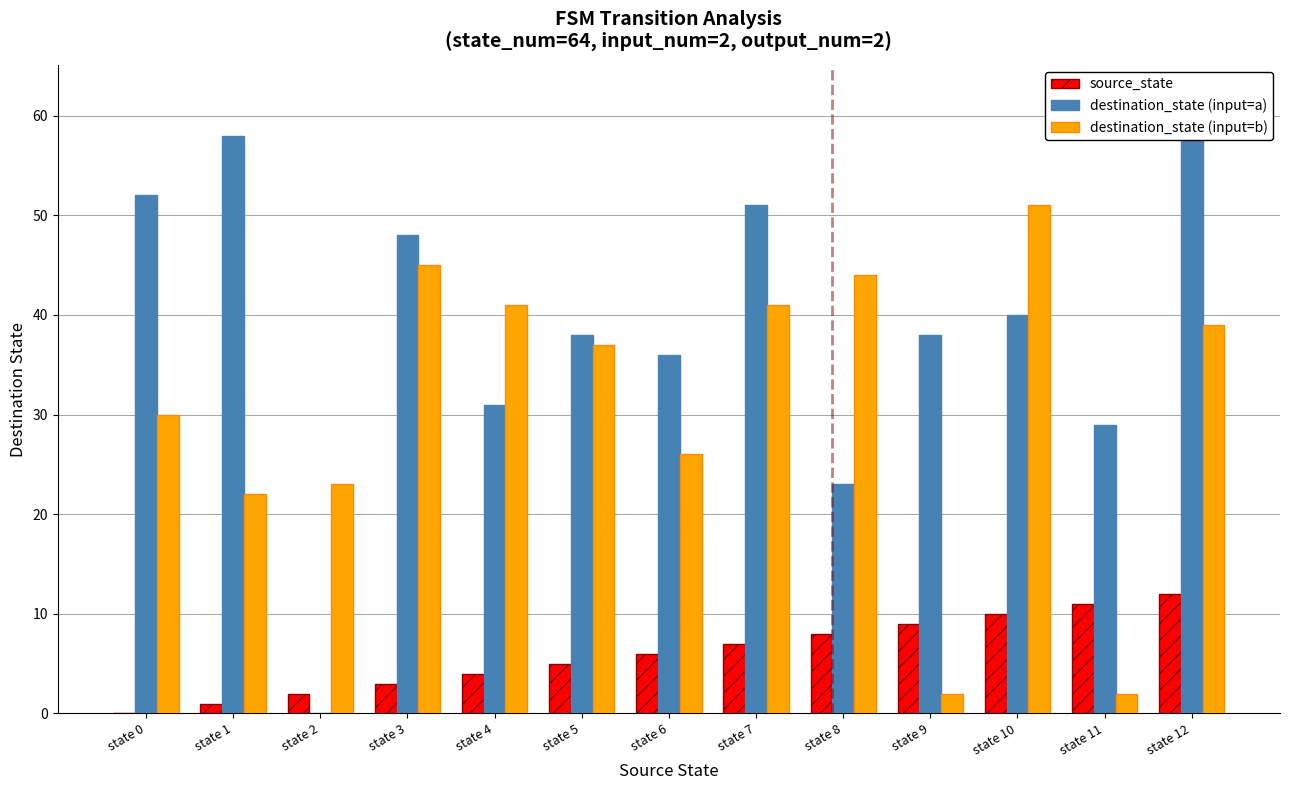

Between state 1 and state 11, which is larger?

state 11